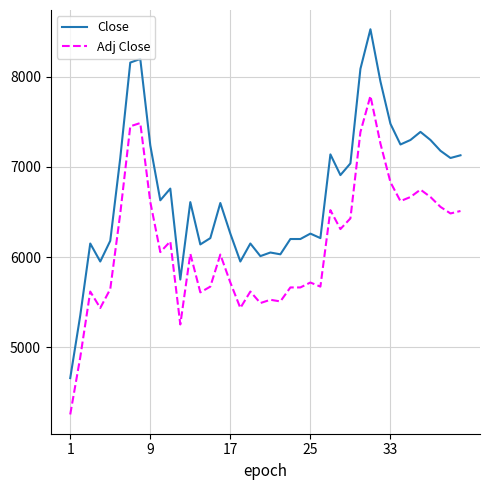

True or false: Adj Close and Close cross at least once.

False